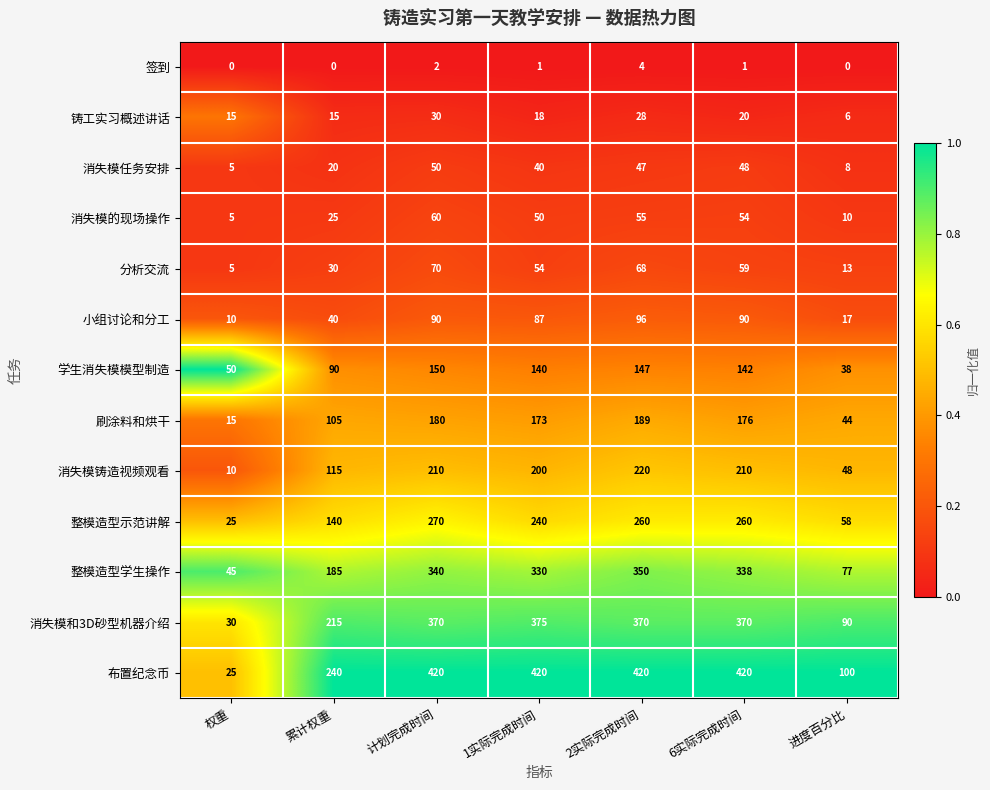

At which label does 分析交流 reach its minimum?

权重